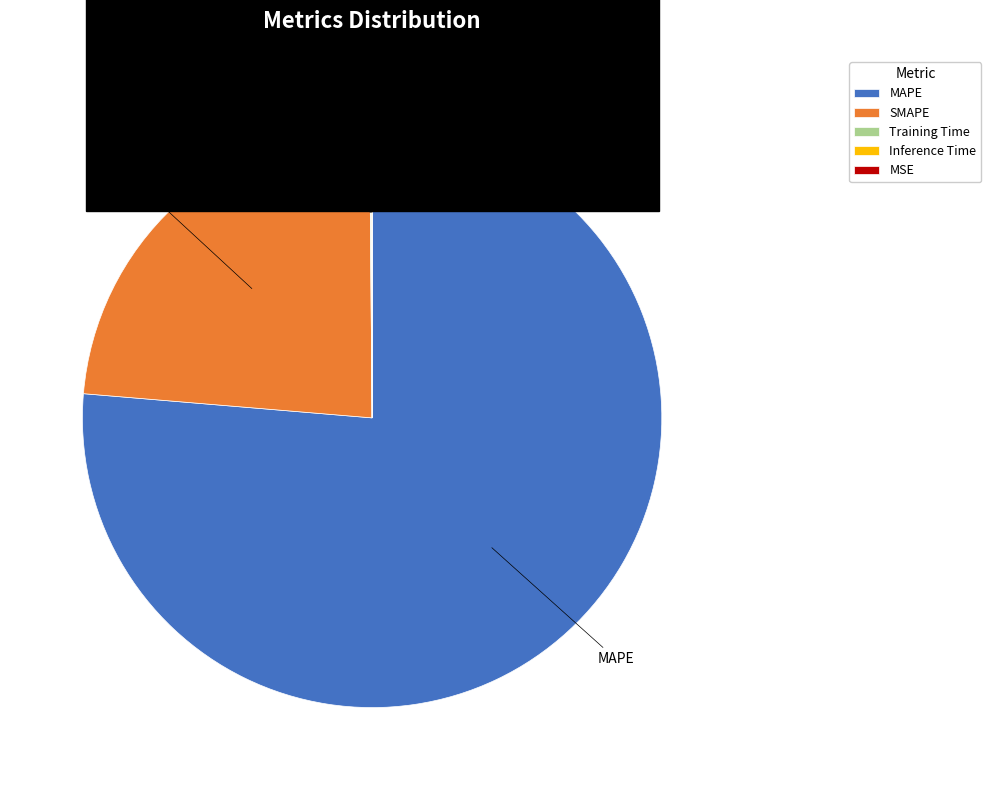

Which slice is the largest?

MAPE